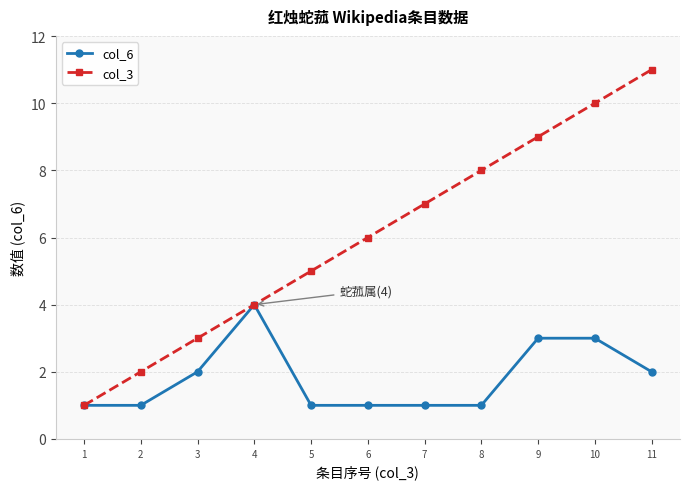

What value does the col_3 series have at 10, to the nearest 5?

10